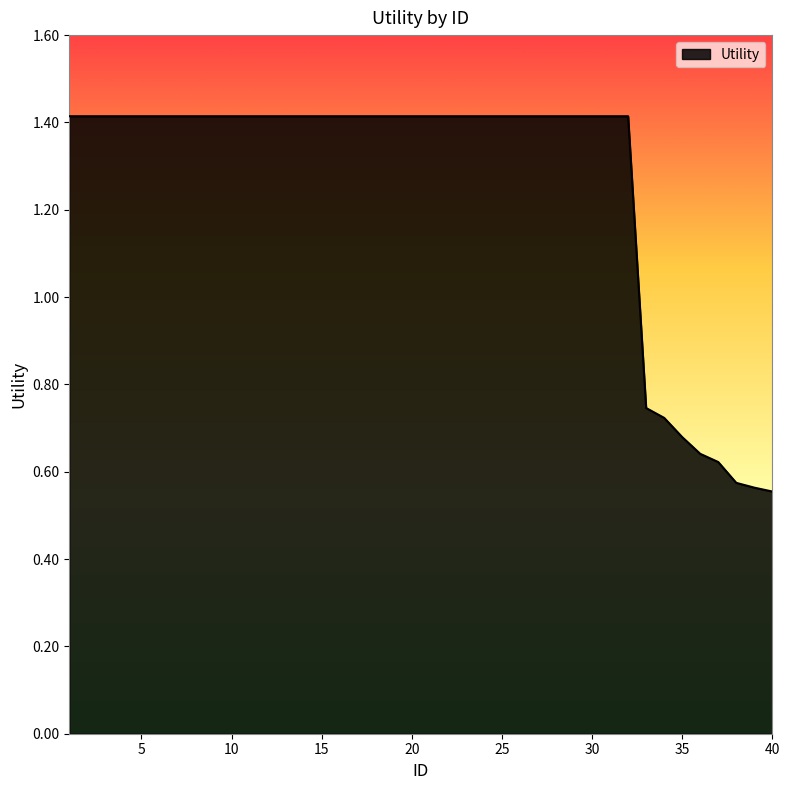

What is the difference between the maximum and minimum values?

0.9